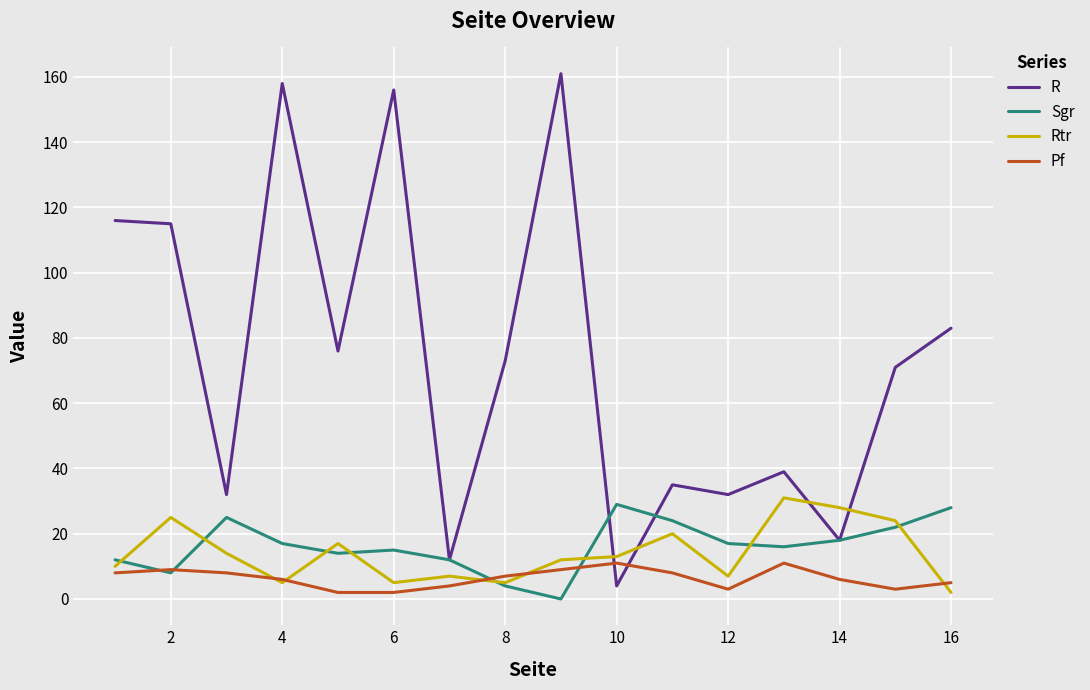

Reading left to right, transcribe all the data shown in this chart.

R: 116	115	32	158	76	156	12	73	161	4	35	32	39	18	71	83
Sgr: 12	8	25	17	14	15	12	4	0	29	24	17	16	18	22	28
Rtr: 10	25	14	5	17	5	7	5	12	13	20	7	31	28	24	2
Pf: 8	9	8	6	2	2	4	7	9	11	8	3	11	6	3	5